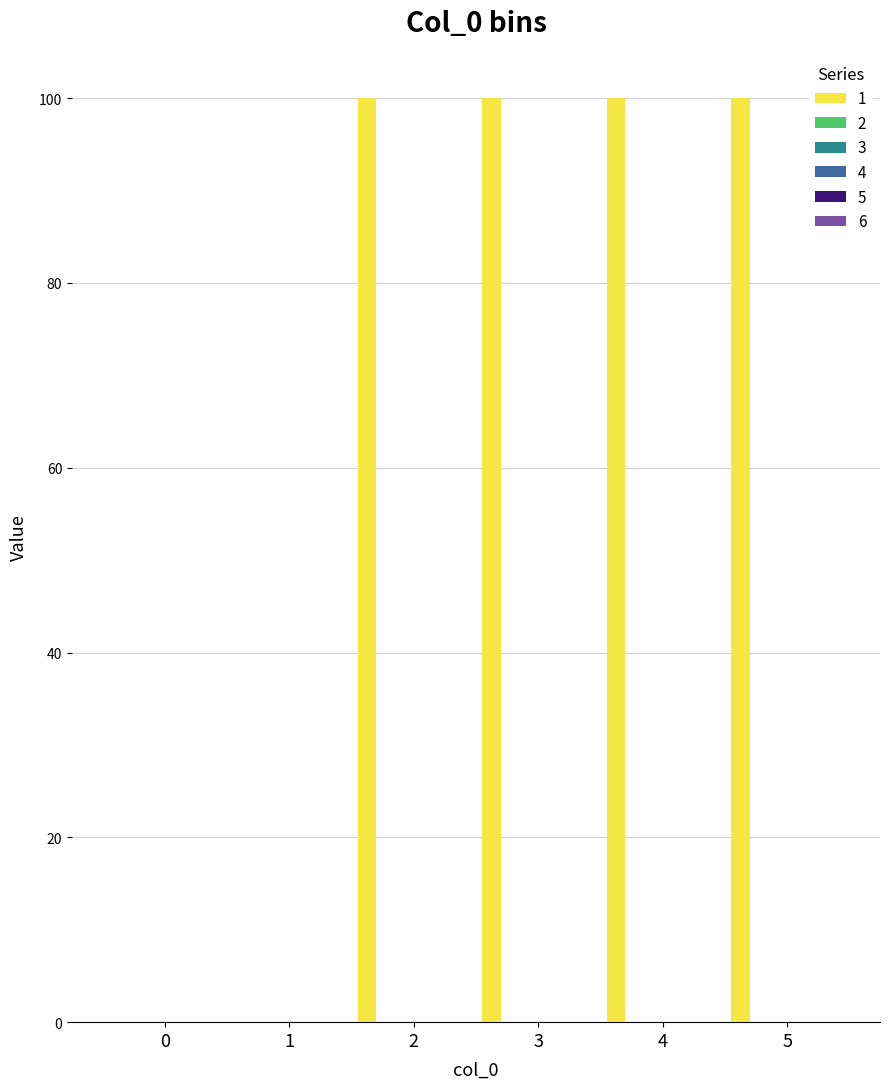

What is the sum of all values?

400